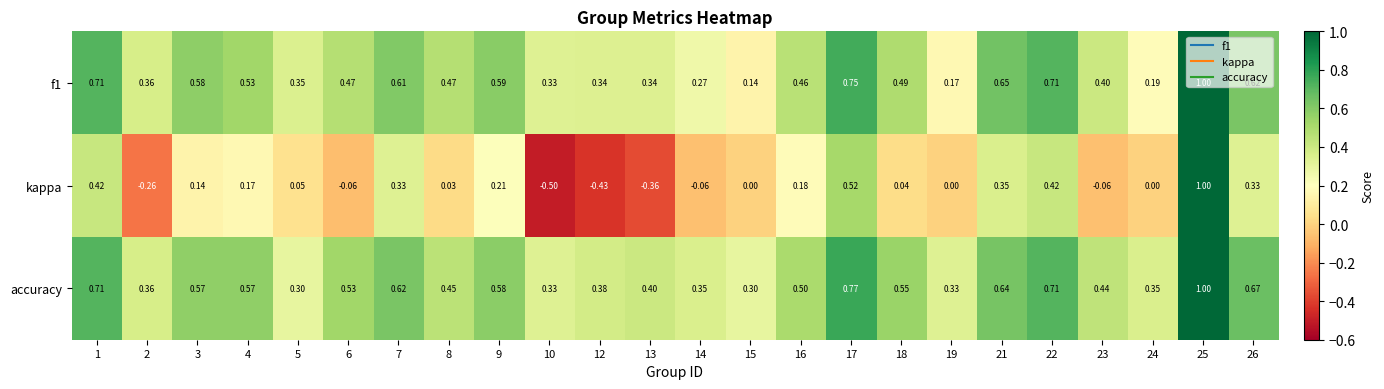

Which series has the largest total across all categories?

accuracy